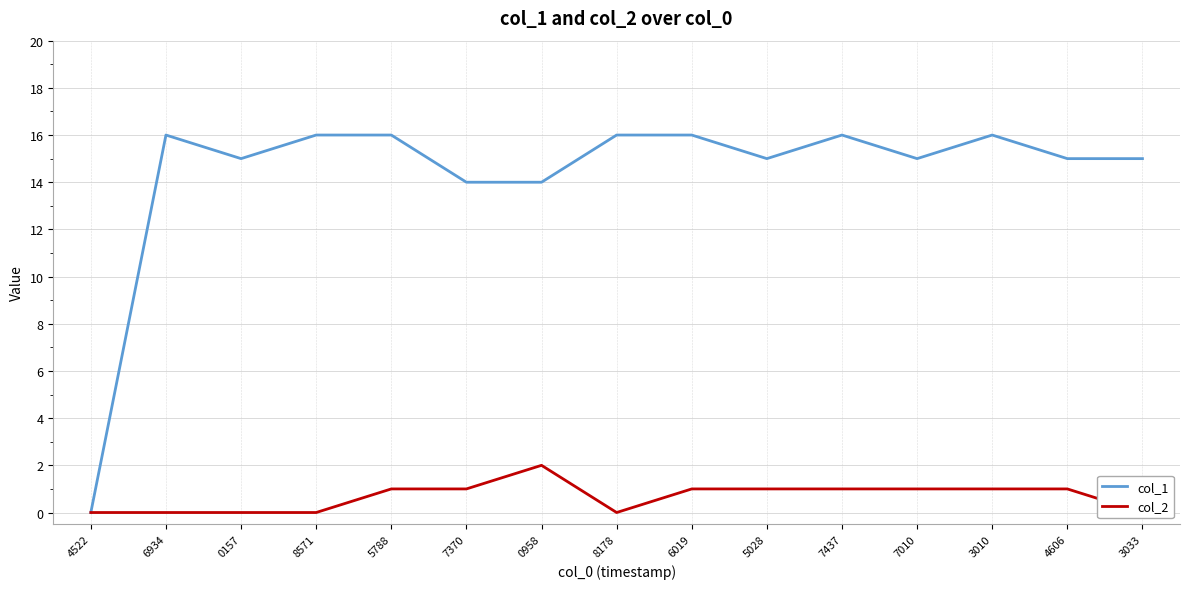

True or false: col_1 and col_2 cross at least once.

False